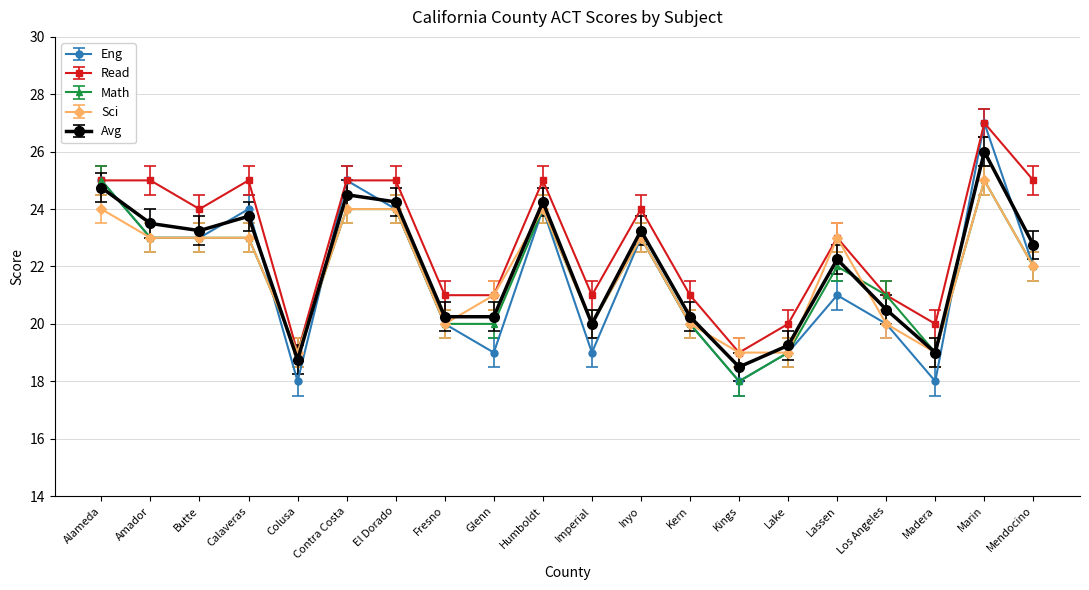

What is the total value across all series at Madera?

95.0